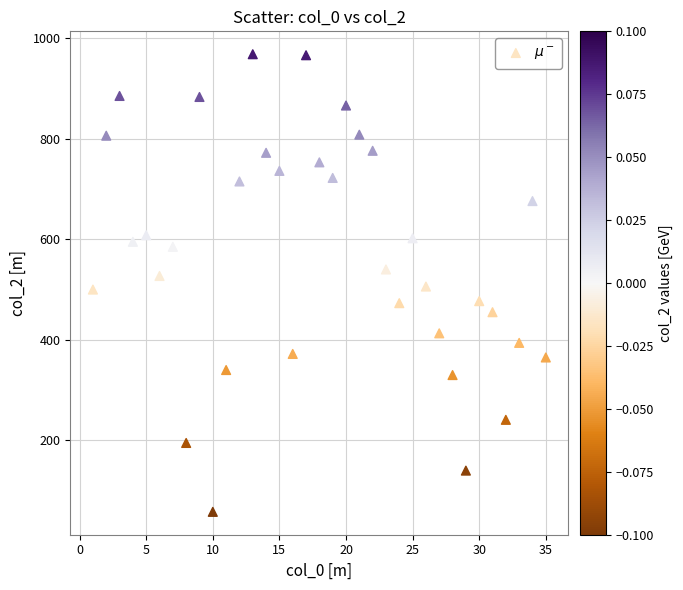

What is the range of Y values (max minus min)?

910